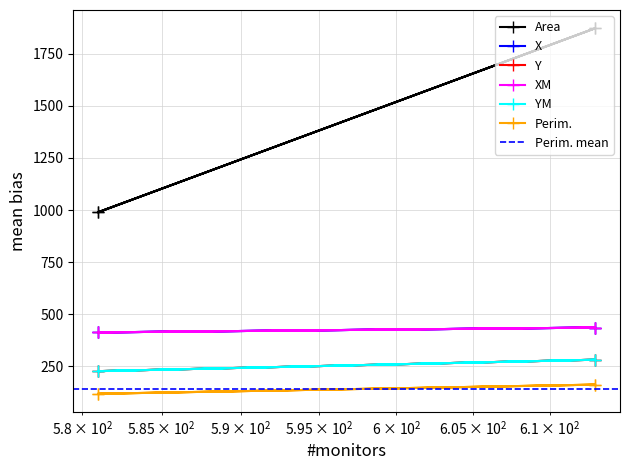

What are all the series names shown in the legend?

Area, X, Y, XM, YM, Perim.